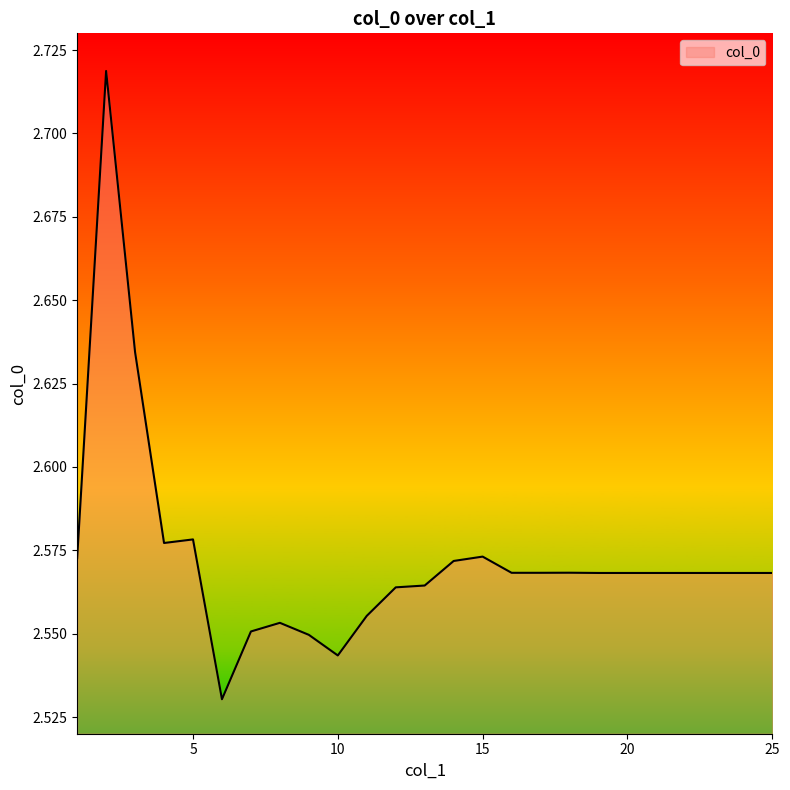

Does the chart have visible grid lines?

No